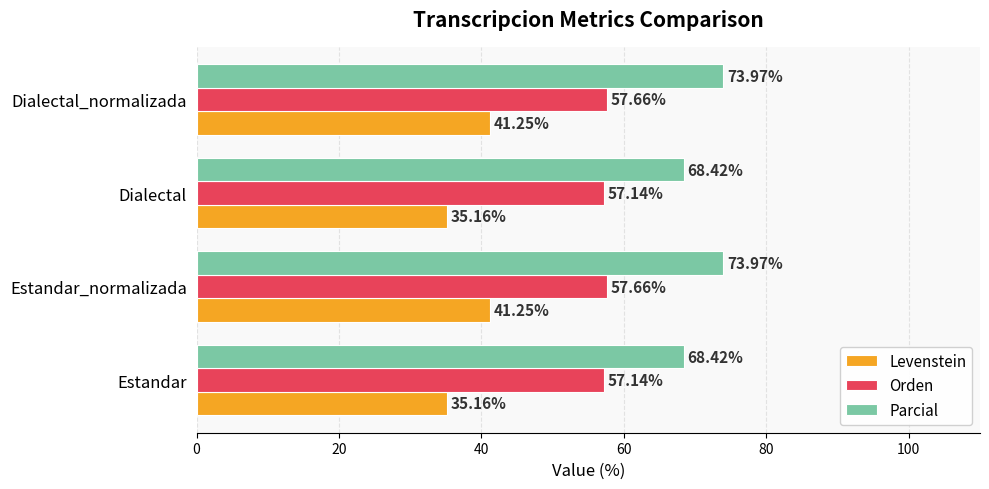

At how many categories does at least one series exceed 50?

4